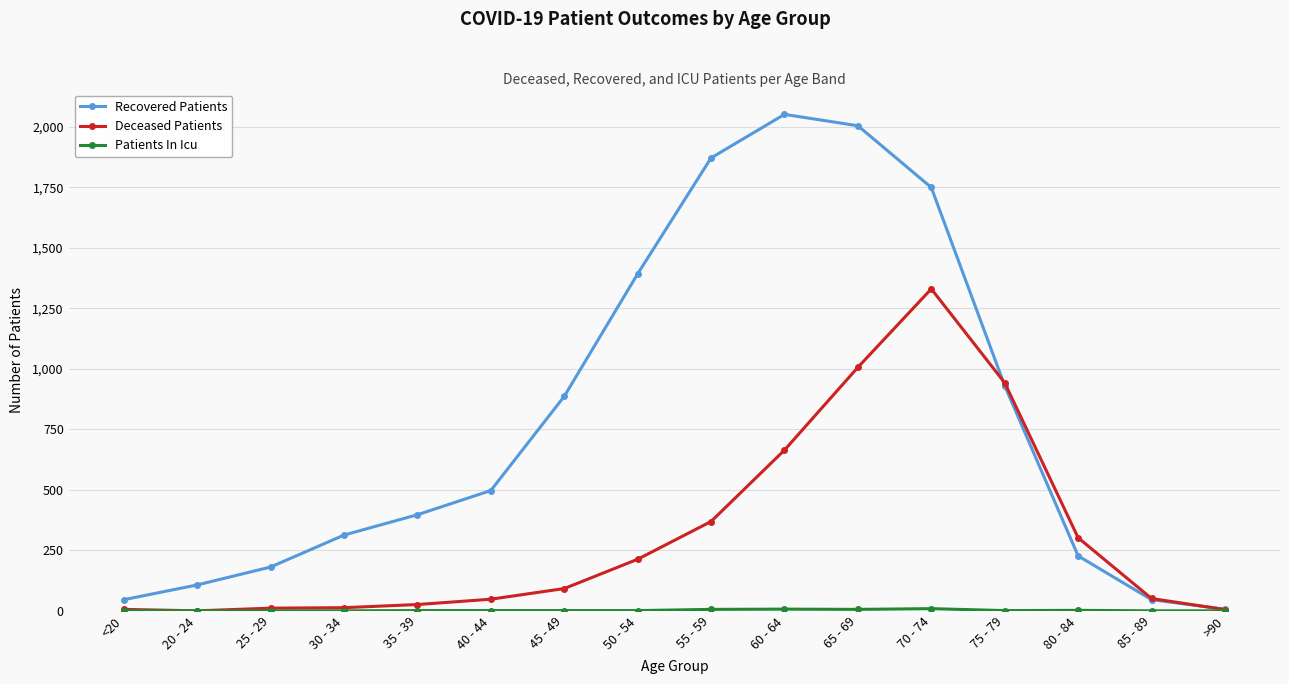

What is the greatest value displayed?

2051